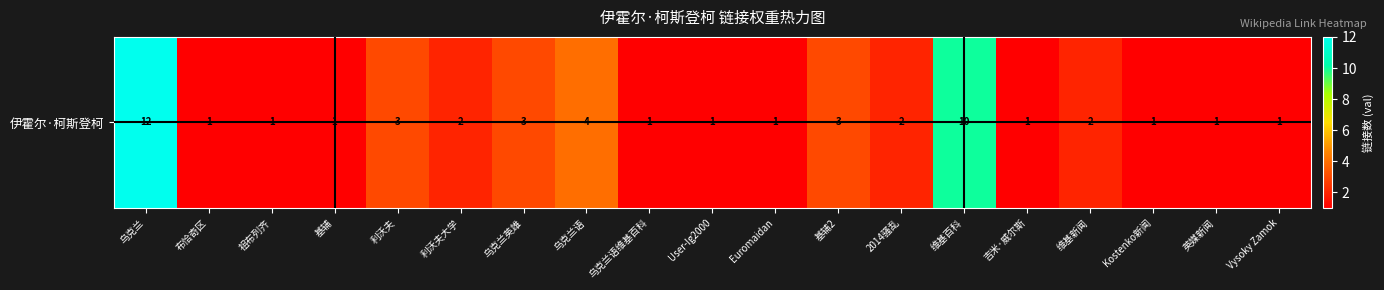

What is the change in value from 乌克兰 to 2014骚乱?

-10